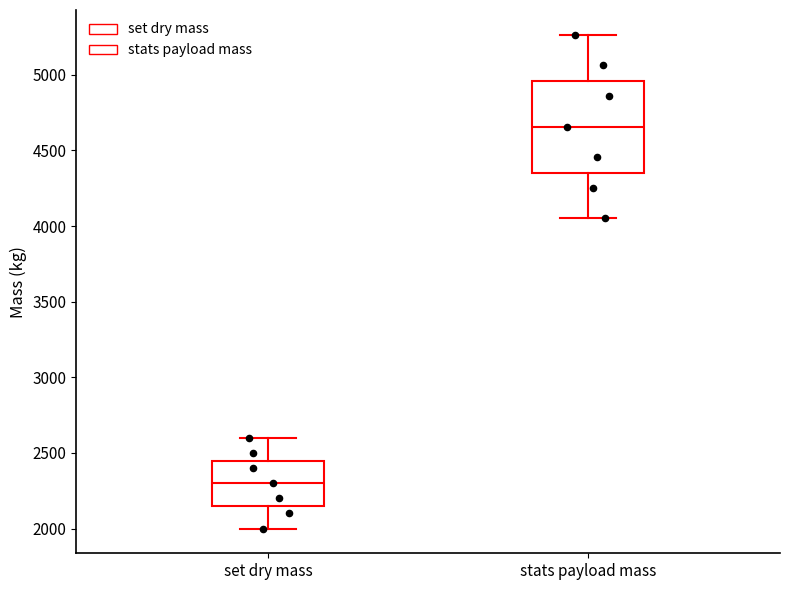

Reading left to right, transcribe this box plot: for each box, give where its median line is, the range the box spans, and where its two whiskers end, as read against the y-axis. The values are not printed on the chart, so give them approximately, as read against the axis.

set dry mass: median 2300, box 2150 to 2450, whiskers 2000 to 2600
stats payload mass: median 4650, box 4350 to 4950, whiskers 4050 to 5250